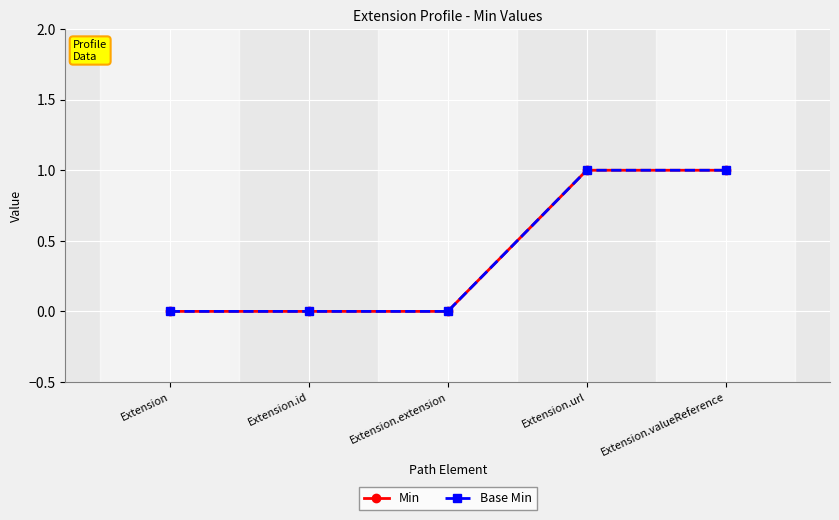

At which label is Base Min closest to 0?

Extension